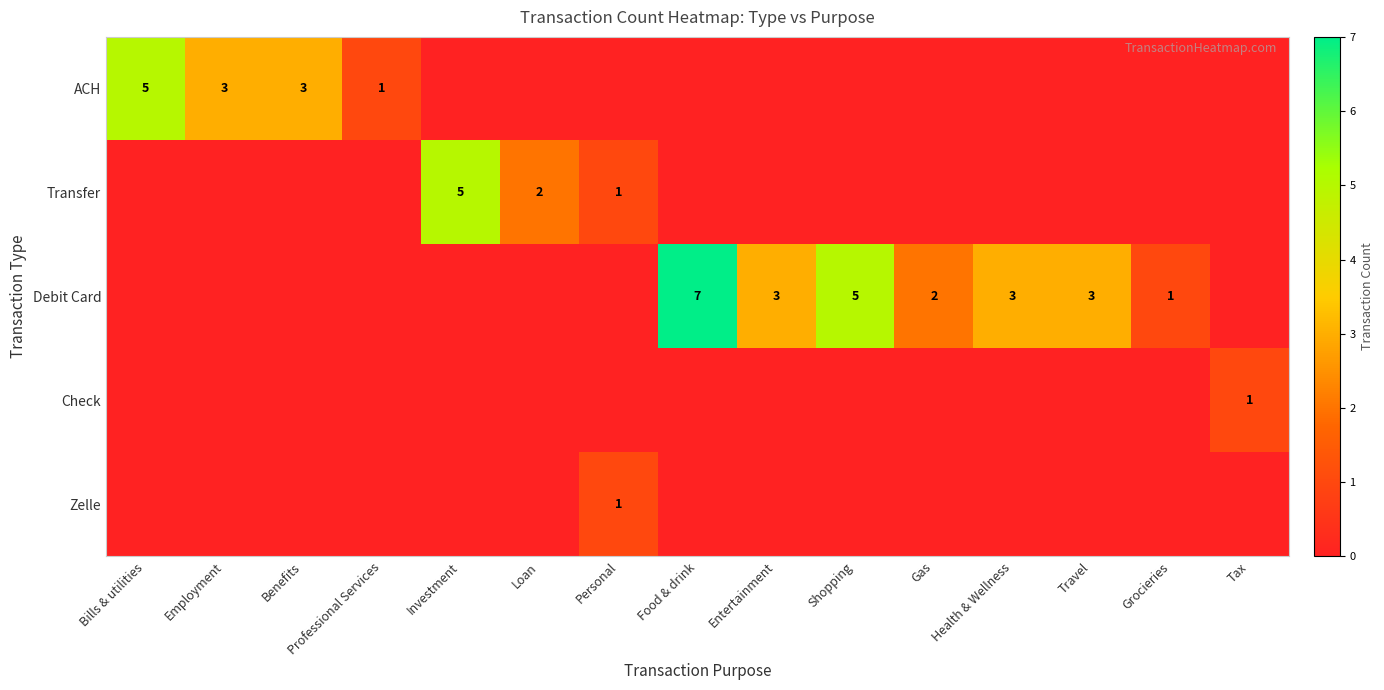

True or false: ACH has a value of 3 at Employment.

True